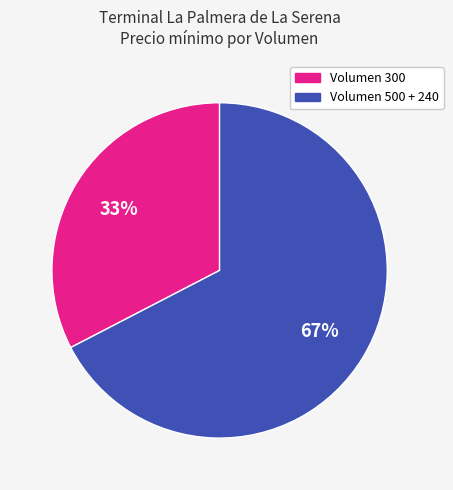

How many slices are in this pie chart?

2